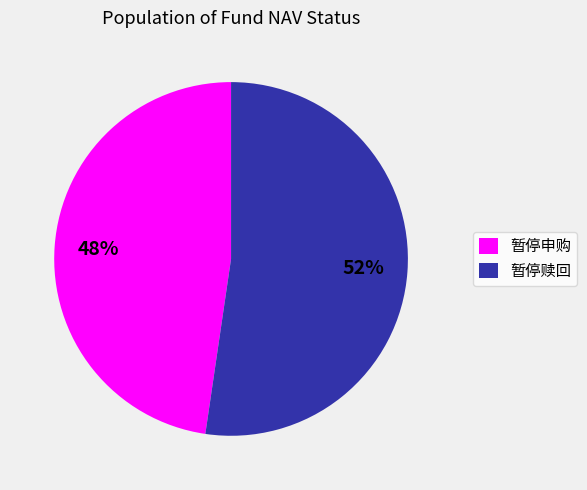

Does 暂停赎回 account for over 50% of the chart?

Yes